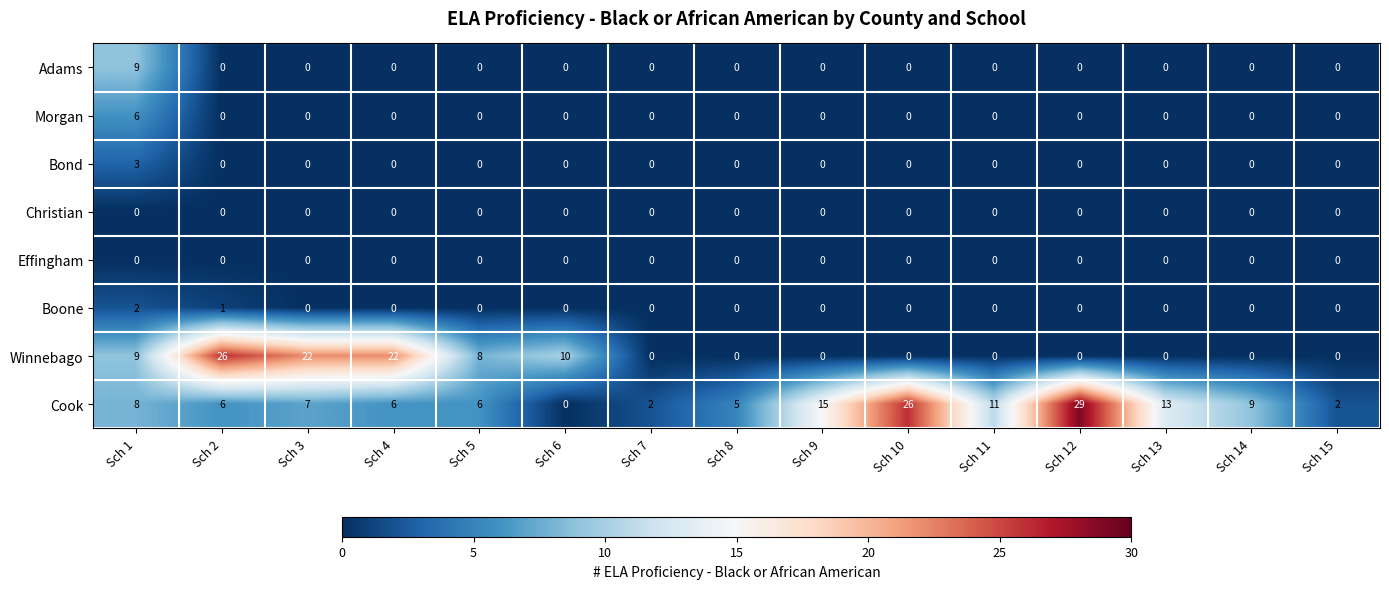

The value of Cook at Sch 4 is 4. True or false?

False